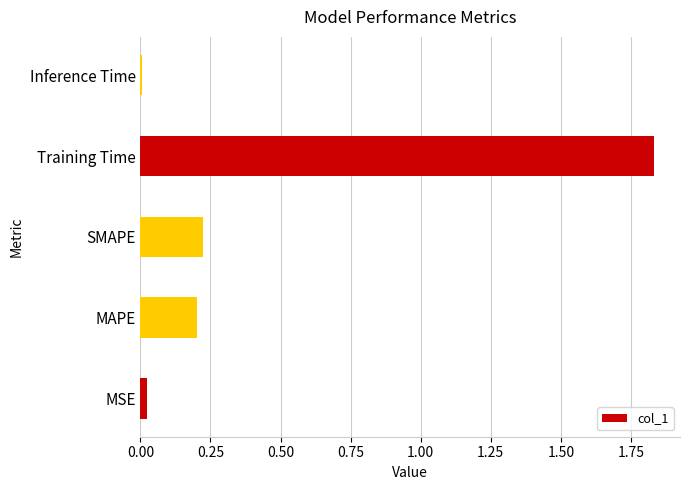

Which has a higher value, Inference Time or SMAPE?

SMAPE